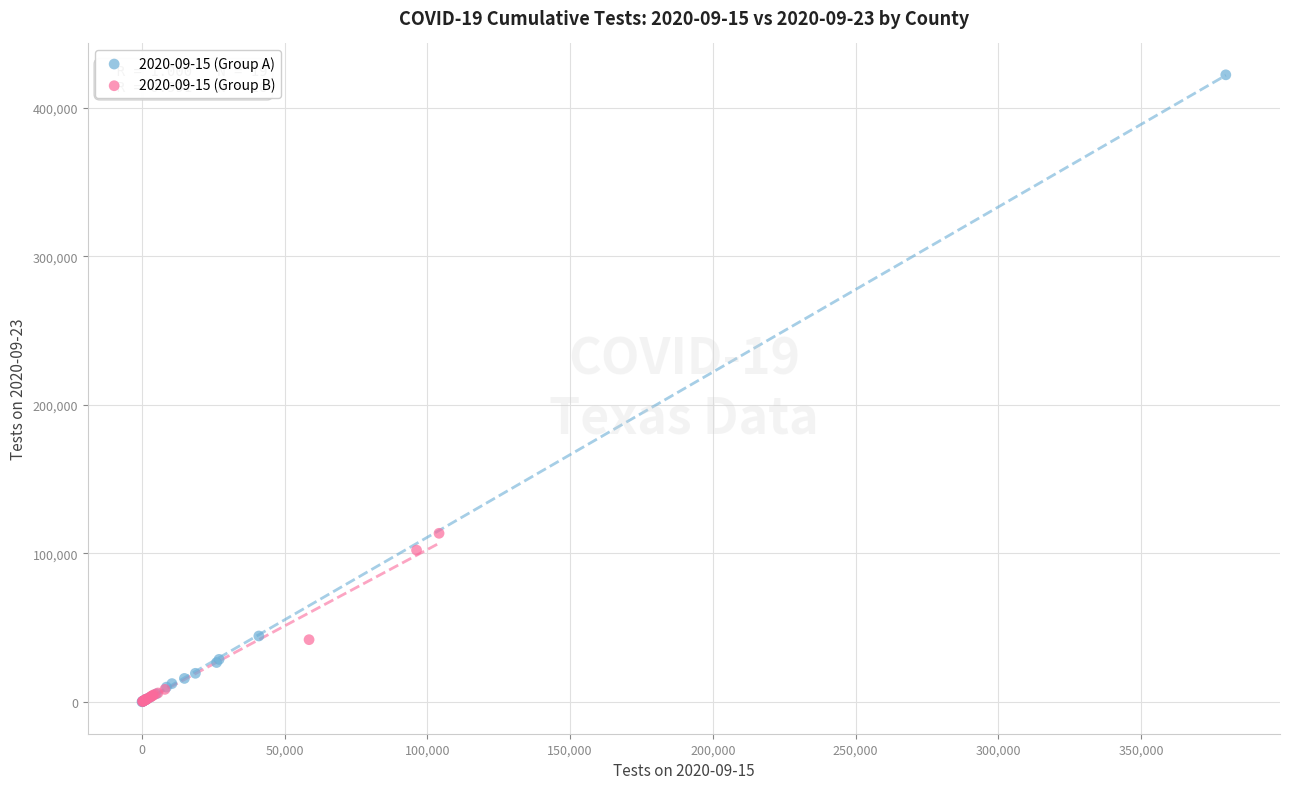

Which series has the widest spread of Y values?

2020-09-15 (Group A)